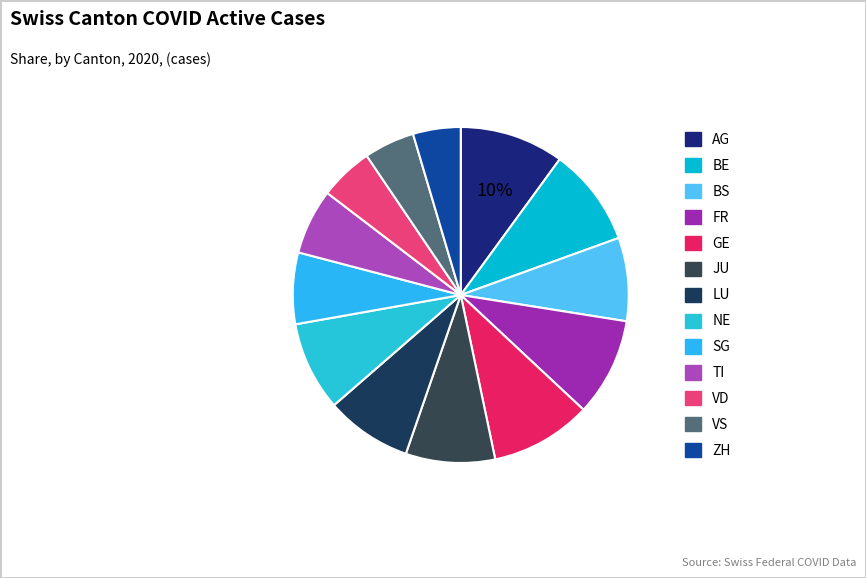

What is the ratio of the value at GE to the value at FR?

1.0